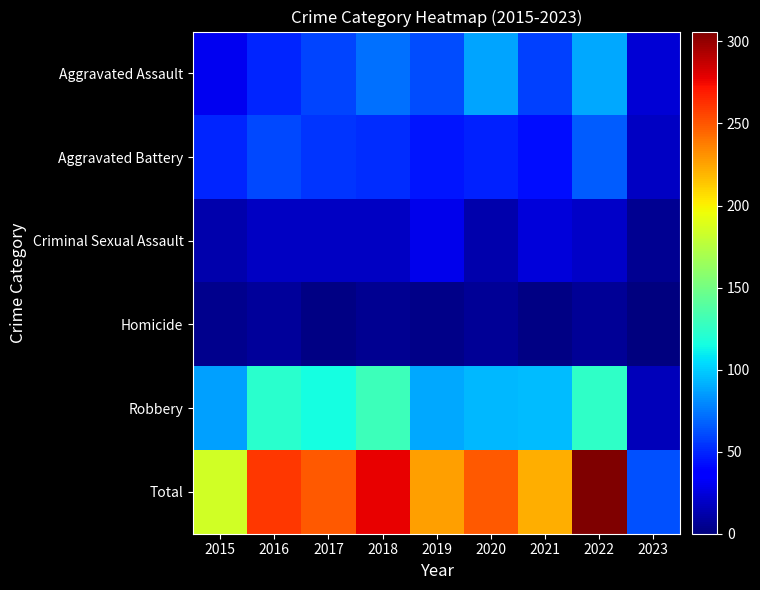

At which category does the chart reach its minimum across all series?

2023